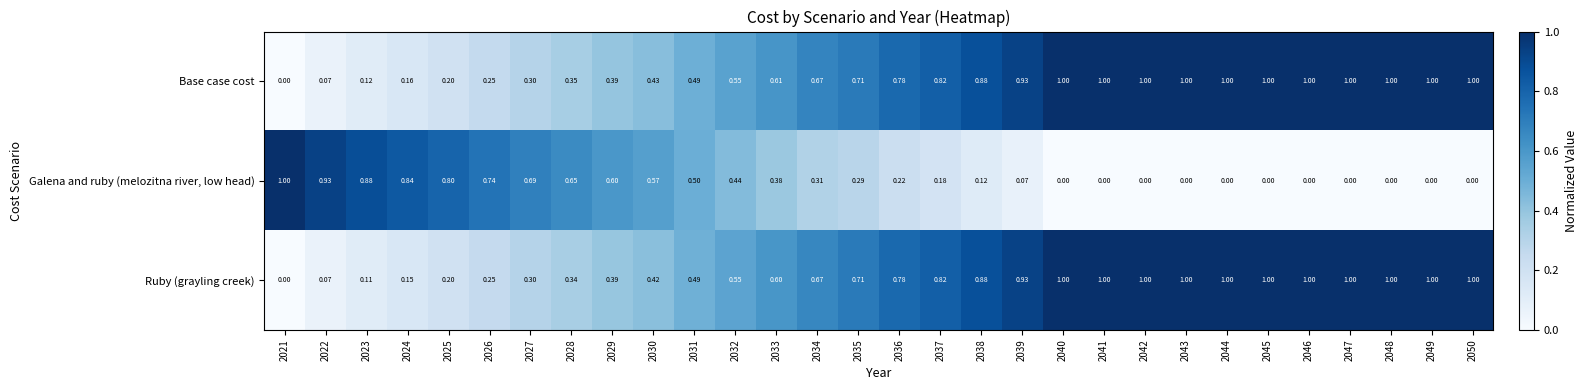

Is the value of Galena and ruby (melozitna river, low head) at 2050 greater than the value of Base case cost at 2032?

No